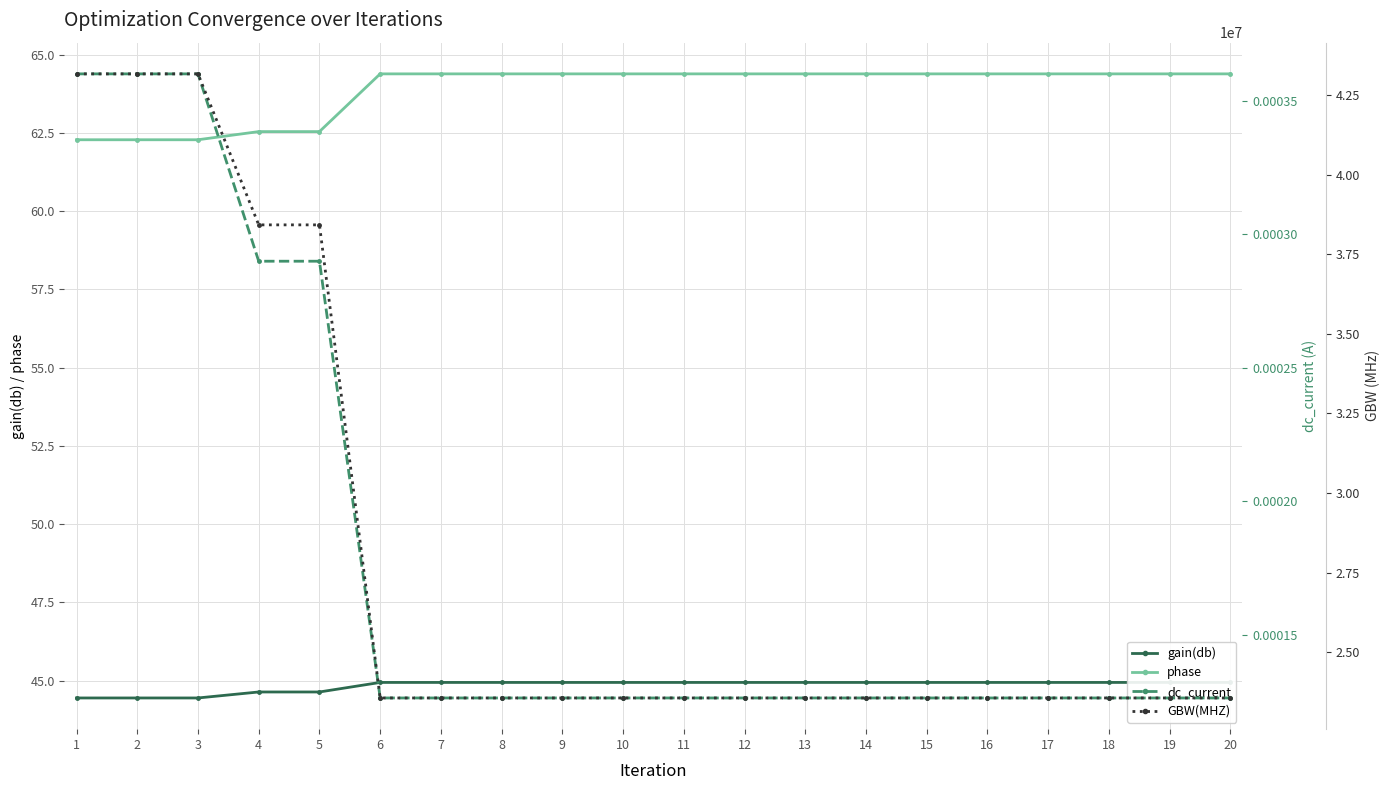

What are all the series names shown in the legend?

gain(db), phase, dc_current, GBW(MHZ)